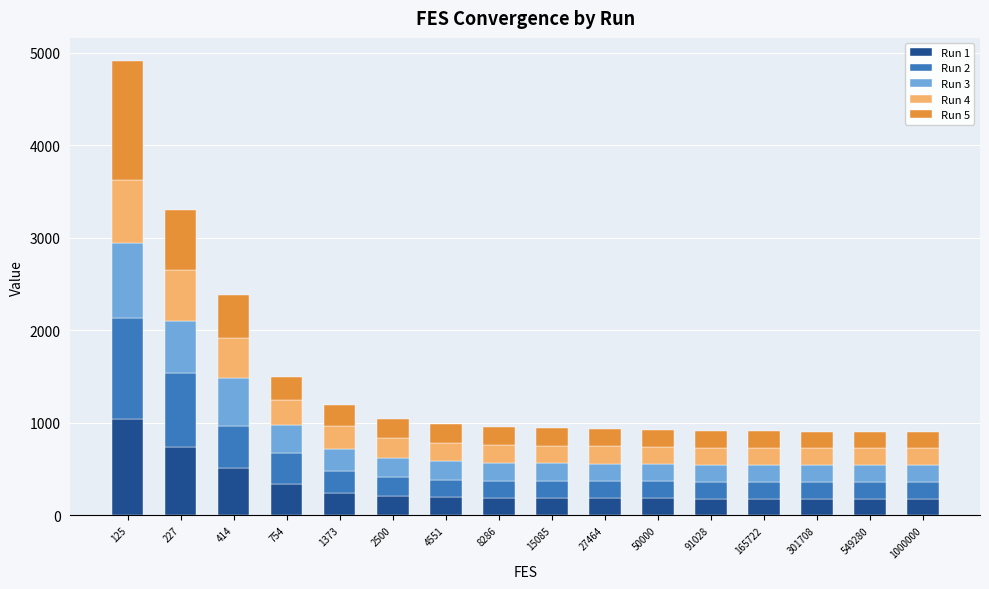

How many data points in Run 1 are less than 189?

8